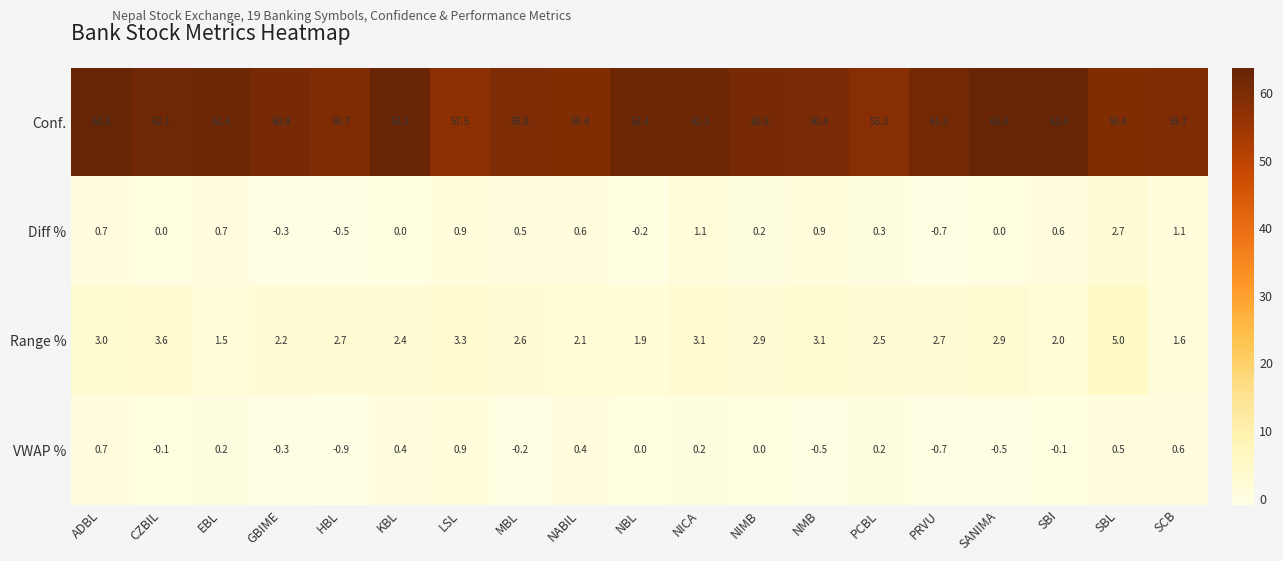

At which label does Conf. first exceed 60?

ADBL